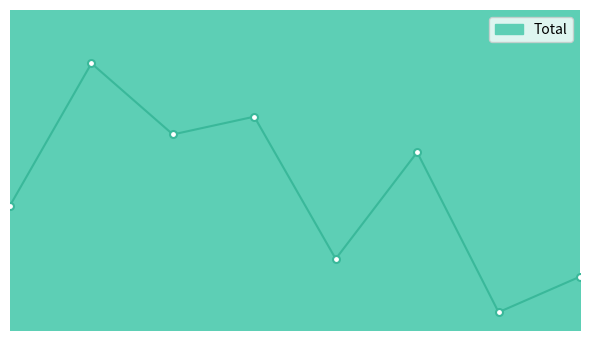

What is the smallest value displayed?

1